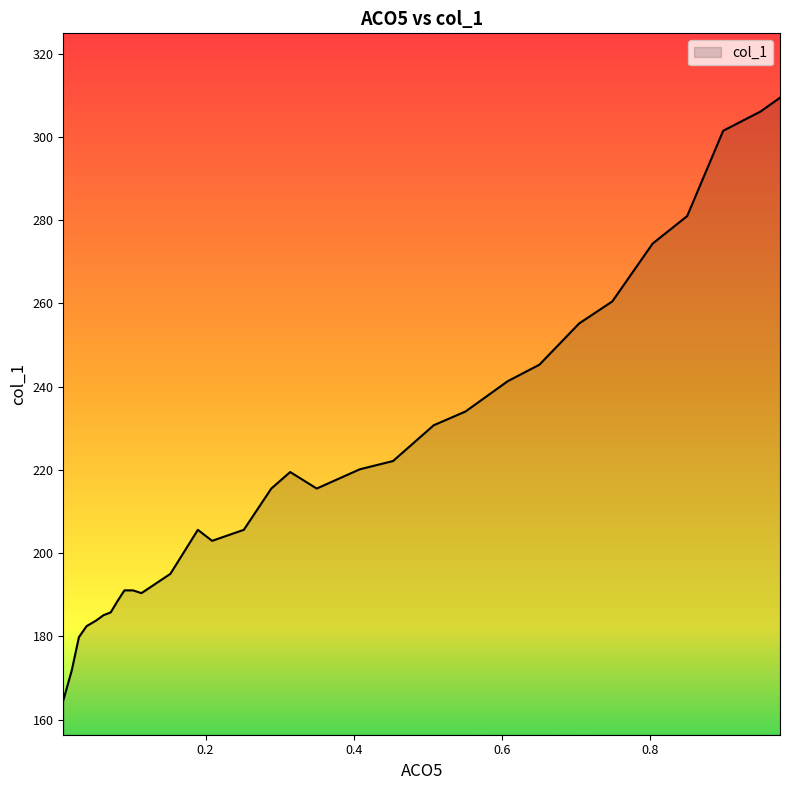

Which has a higher value, 0.0809 or 0.3142?

0.3142